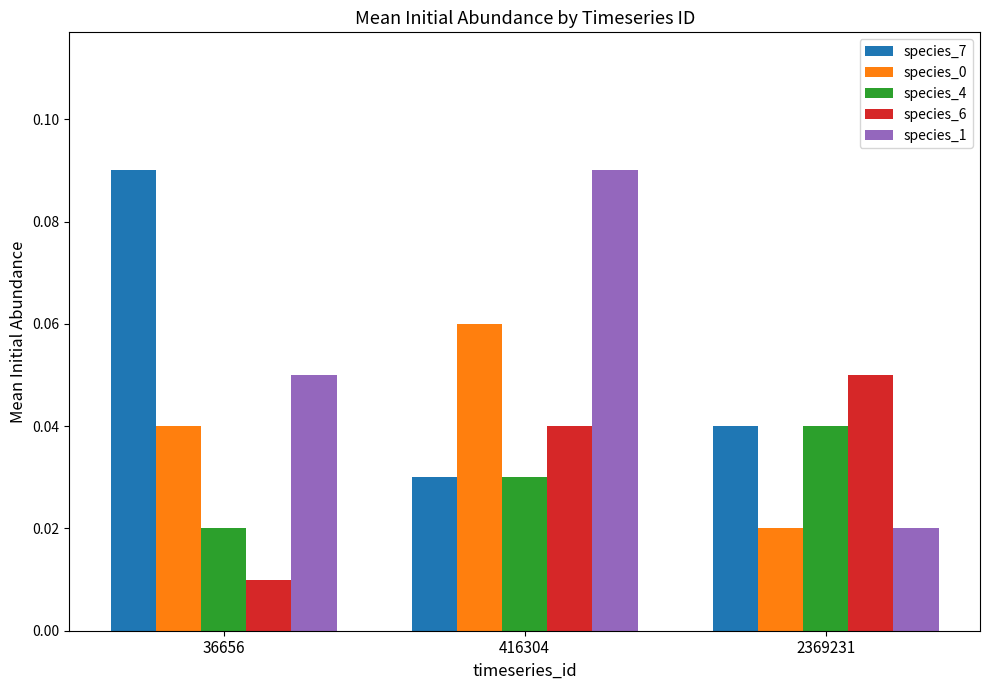

Rank the categories by species_6 value from highest to lowest.

2369231, 416304, 36656